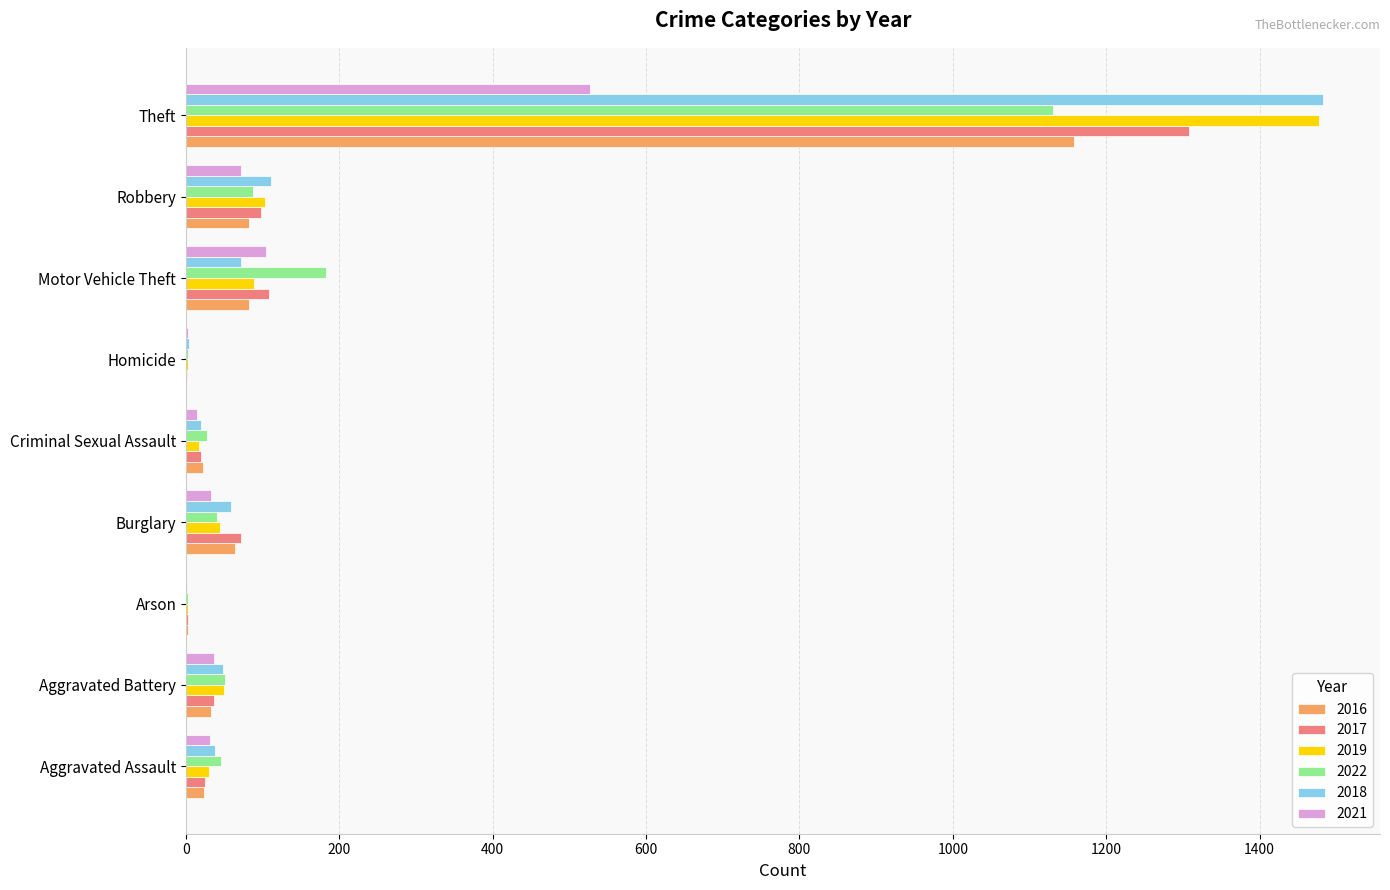

How many series are shown in this chart?

6